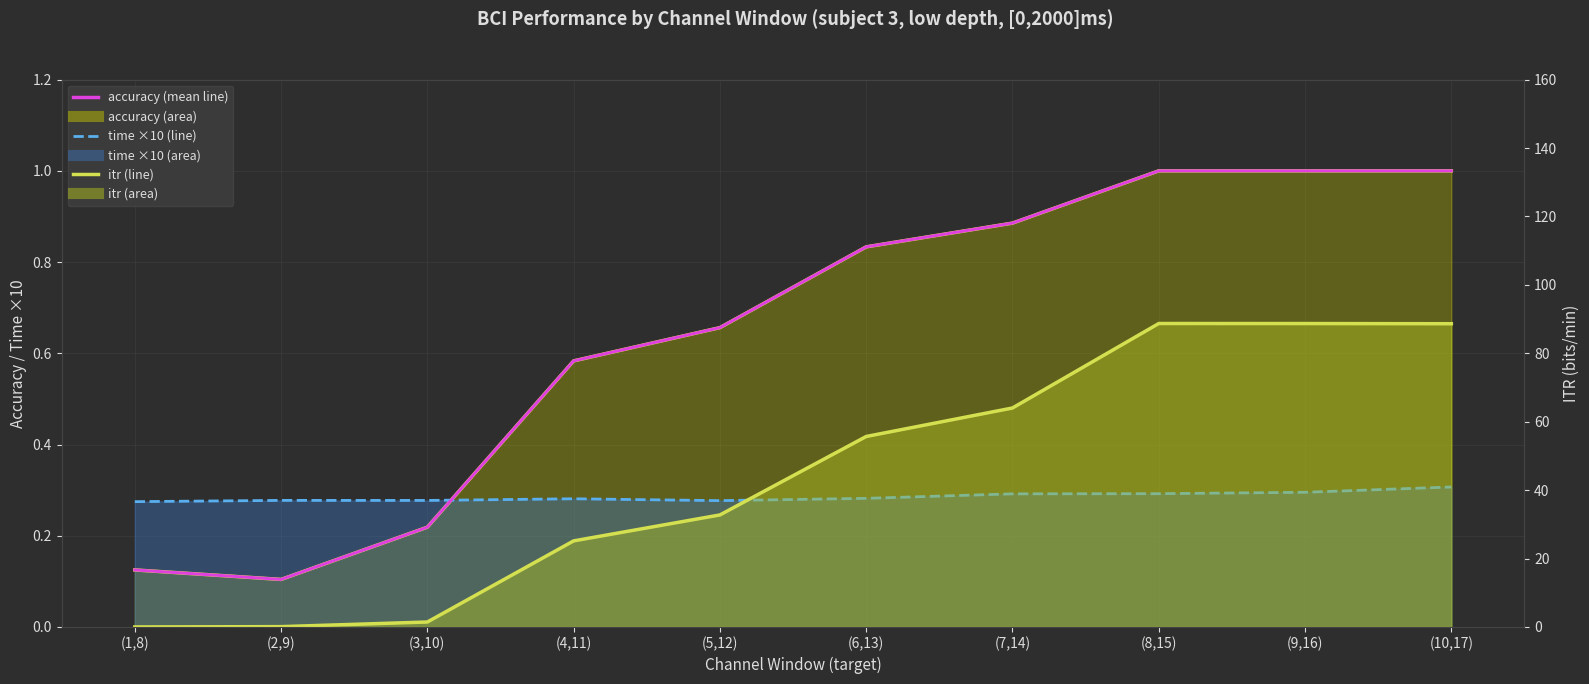

At how many categories does at least one series exceed 32?

6